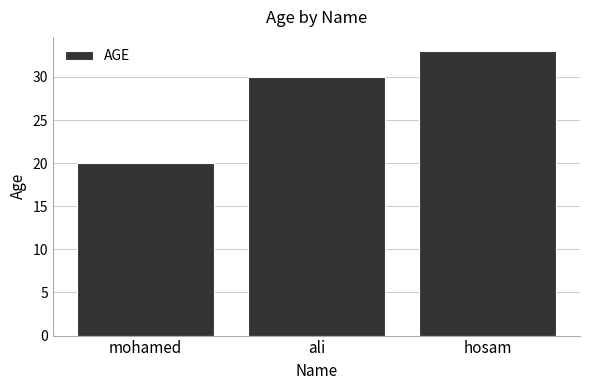

What value does the data have at hosam?

33